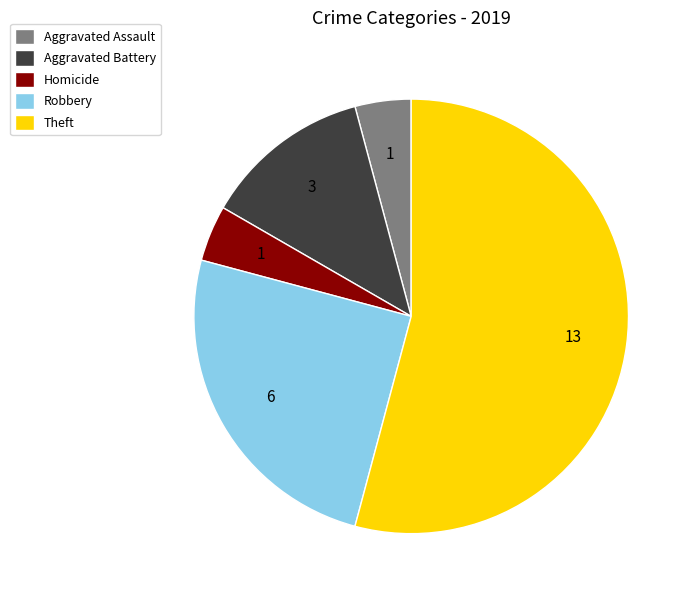

The Aggravated Battery slice represents 20% of the pie. True or false?

False